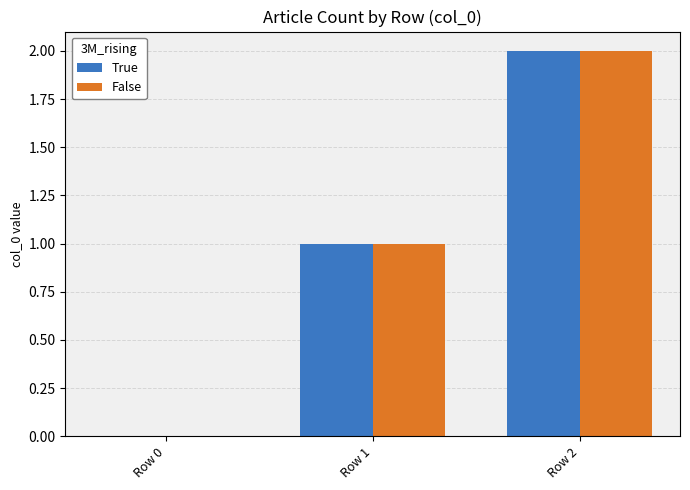

What is the sum of all True values?

3